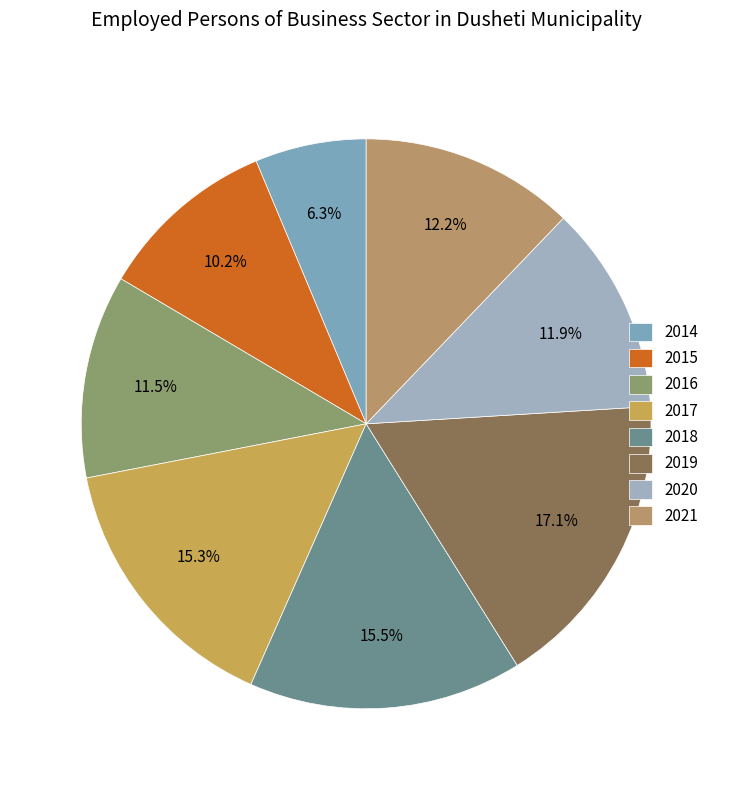

To the nearest percent, what is the average slice percentage?

13%